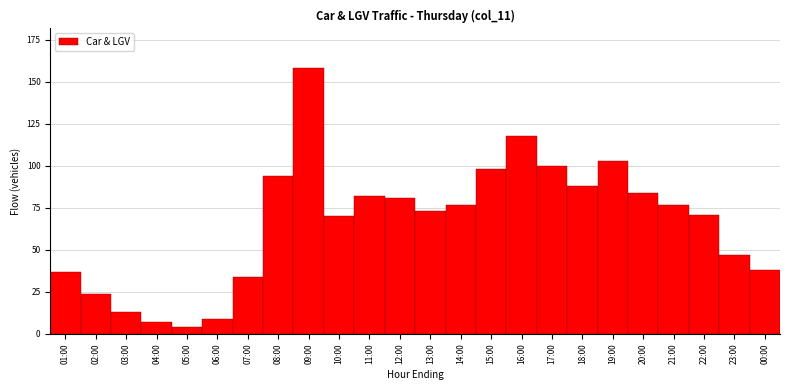

Reading right to left, what are all the values shown in this chart?

38	47	71	77	84	103	88	100	118	98	77	73	81	82	70	158	94	34	9	4	7	13	24	37